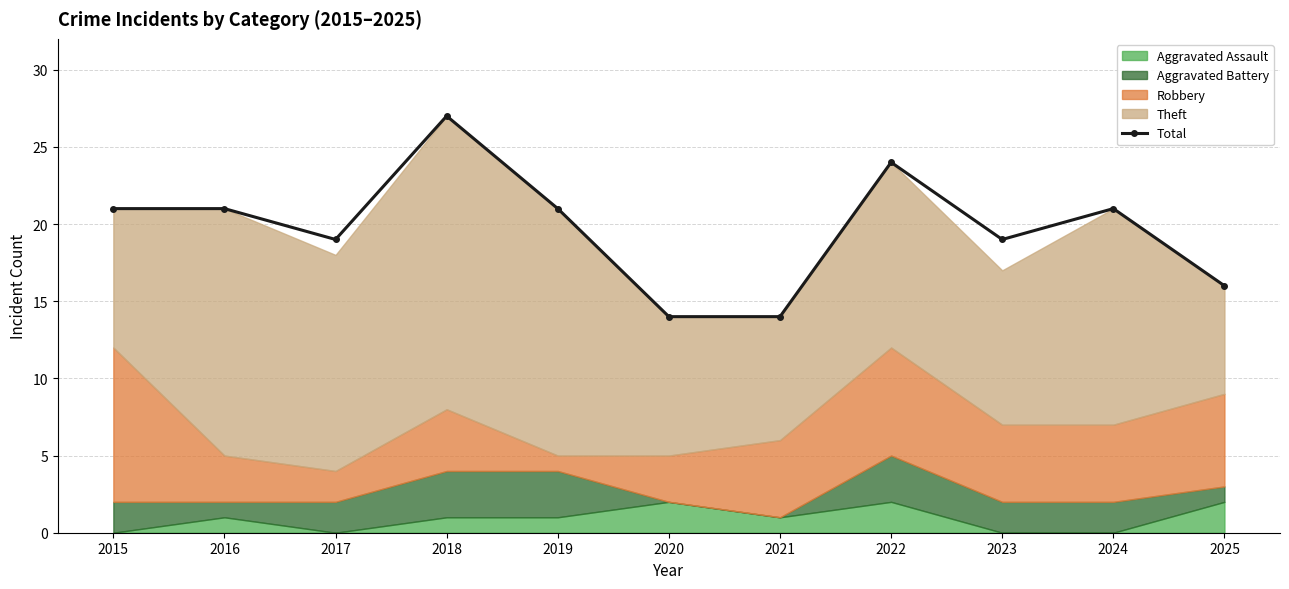

How many data points are above 21?

2